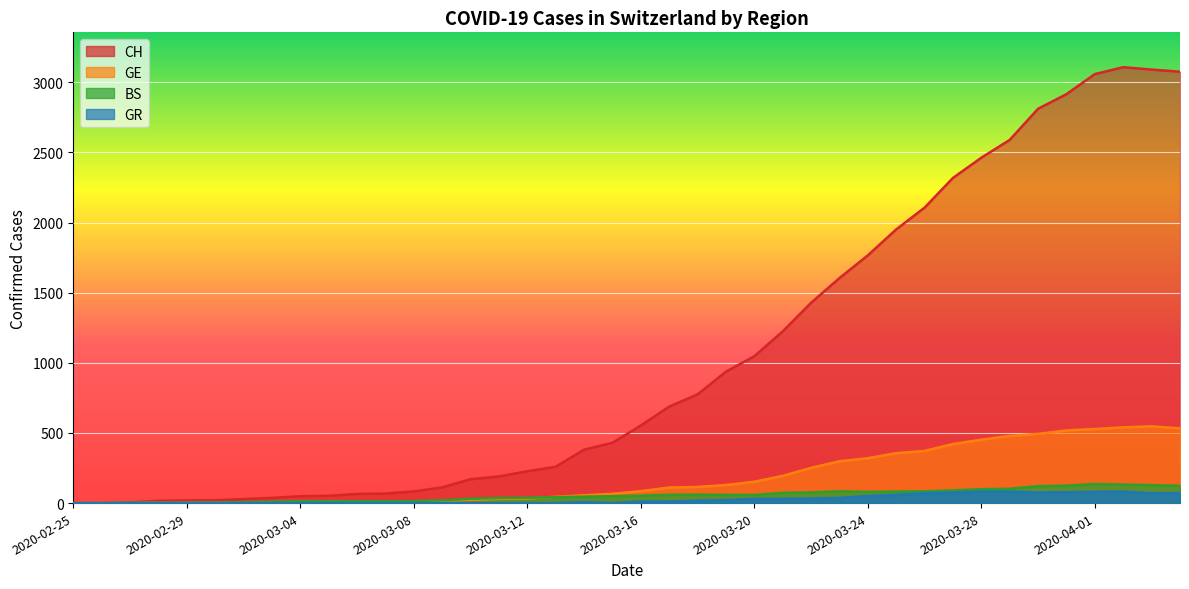

Reading right to left, list all the values displayed in this chart.

CH: 2020-04-04=3075	2020-04-03=3090	2020-04-02=3107	2020-04-01=3058	2020-03-31=2915	2020-03-30=2811	2020-03-29=2589	2020-03-28=2462	2020-03-27=2318	2020-03-26=2106	2020-03-25=1951	2020-03-24=1766	2020-03-23=1604	2020-03-22=1428	2020-03-21=1224	2020-03-20=1047	2020-03-19=937	2020-03-18=775	2020-03-17=688	2020-03-16=553	2020-03-15=430	2020-03-14=381	2020-03-13=259	2020-03-12=227	2020-03-11=190	2020-03-10=170	2020-03-09=112	2020-03-08=83	2020-03-07=68	2020-03-06=65	2020-03-05=52	2020-03-04=49	2020-03-03=37	2020-03-02=29	2020-03-01=20	2020-02-29=19	2020-02-28=16	2020-02-27=5	2020-02-26=1	2020-02-25=0
GE: 2020-04-04=533	2020-04-03=547	2020-04-02=540	2020-04-01=528	2020-03-31=518	2020-03-30=493	2020-03-29=479	2020-03-28=452	2020-03-27=421	2020-03-26=372	2020-03-25=356	2020-03-24=320	2020-03-23=298	2020-03-22=251	2020-03-21=194	2020-03-20=152	2020-03-19=129	2020-03-18=115	2020-03-17=111	2020-03-16=85	2020-03-15=66	2020-03-14=56	2020-03-13=45	2020-03-12=33	2020-03-11=30	2020-03-10=23	2020-03-09=17	2020-03-08=9	2020-03-07=7	2020-03-06=7	2020-03-05=5	2020-03-04=4	2020-03-03=4	2020-03-02=3	2020-03-01=3	2020-02-29=3	2020-02-28=2	2020-02-27=1	2020-02-26=1	2020-02-25=0
BS: 2020-04-04=123	2020-04-03=128	2020-04-02=132	2020-04-01=136	2020-03-31=124	2020-03-30=120	2020-03-29=102	2020-03-28=99	2020-03-27=90	2020-03-26=84	2020-03-25=82	2020-03-24=80	2020-03-23=84	2020-03-22=76	2020-03-21=73	2020-03-20=58	2020-03-19=59	2020-03-18=60	2020-03-17=59	2020-03-16=53	2020-03-15=49	2020-03-14=46	2020-03-13=42	2020-03-12=39	2020-03-11=36	2020-03-10=31	2020-03-09=20	2020-03-08=14	2020-03-07=13	2020-03-06=13	2020-03-05=13	2020-03-04=13	2020-03-03=10	2020-03-02=7	2020-03-01=4	2020-02-29=3	2020-02-28=3	2020-02-27=3	2020-02-26=0	2020-02-25=0
GR: 2020-04-04=72	2020-04-03=71	2020-04-02=82	2020-04-01=81	2020-03-31=78	2020-03-30=76	2020-03-29=82	2020-03-28=82	2020-03-27=76	2020-03-26=70	2020-03-25=59	2020-03-24=51	2020-03-23=37	2020-03-22=33	2020-03-21=30	2020-03-20=30	2020-03-19=22	2020-03-18=17	2020-03-17=11	2020-03-16=11	2020-03-15=0	2020-03-14=7	2020-03-13=0	2020-03-12=0	2020-03-11=0	2020-03-10=0	2020-03-09=0	2020-03-08=0	2020-03-07=0	2020-03-06=0	2020-03-05=0	2020-03-04=0	2020-03-03=0	2020-03-02=0	2020-03-01=0	2020-02-29=0	2020-02-28=0	2020-02-27=0	2020-02-26=0	2020-02-25=0